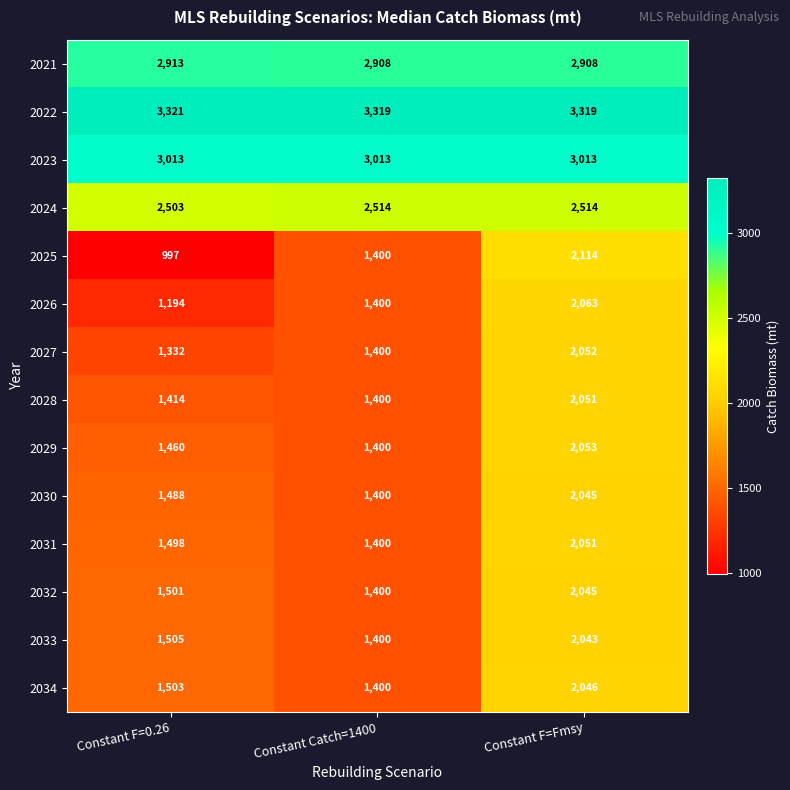

Which series has the widest spread of values?

2025